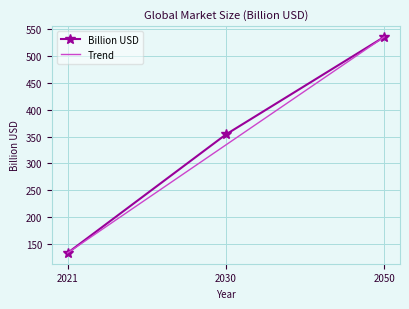

What is the maximum value shown in the chart?

536